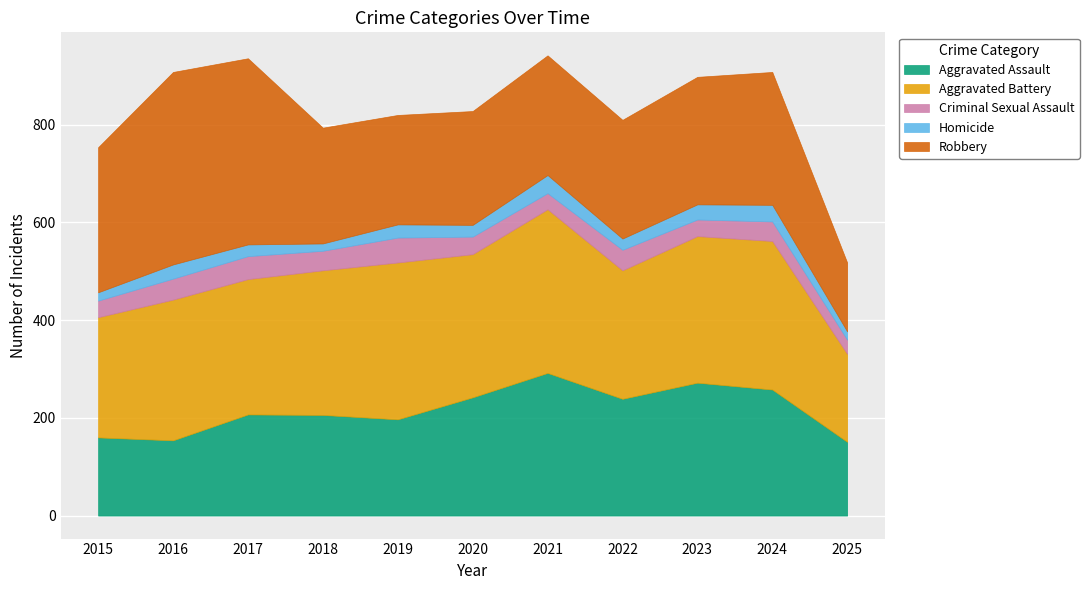

At which label does Robbery reach its minimum?

2025